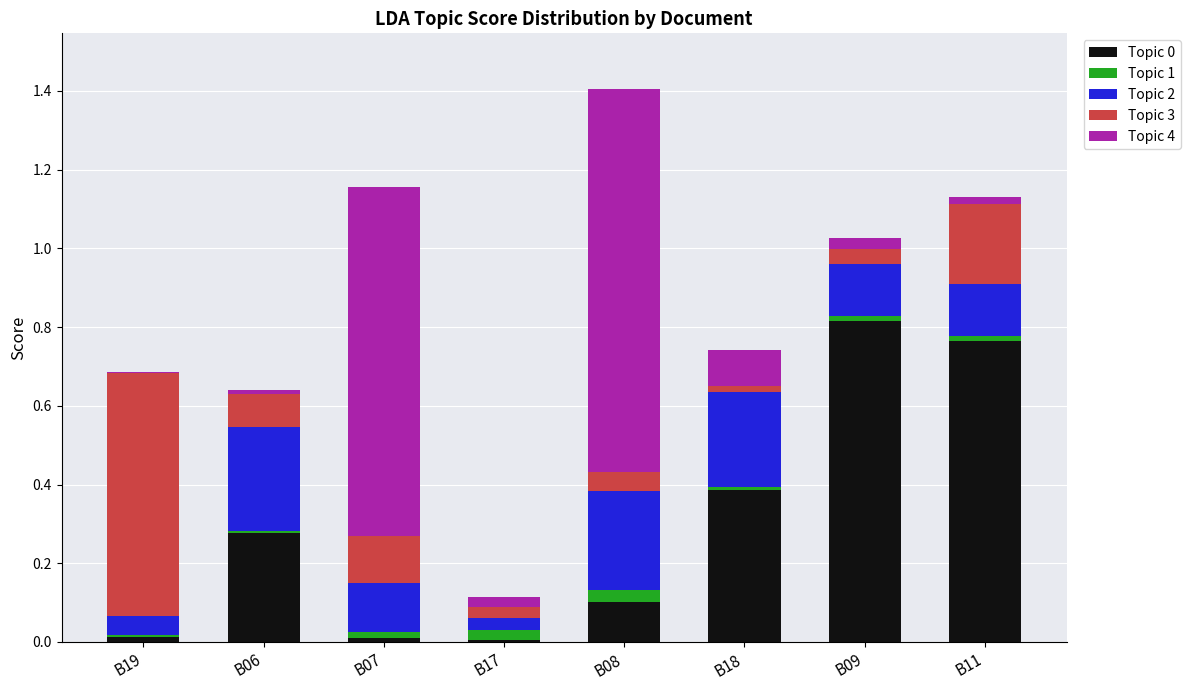

True or false: Topic 0 has a value of 0.6 at B18.

False